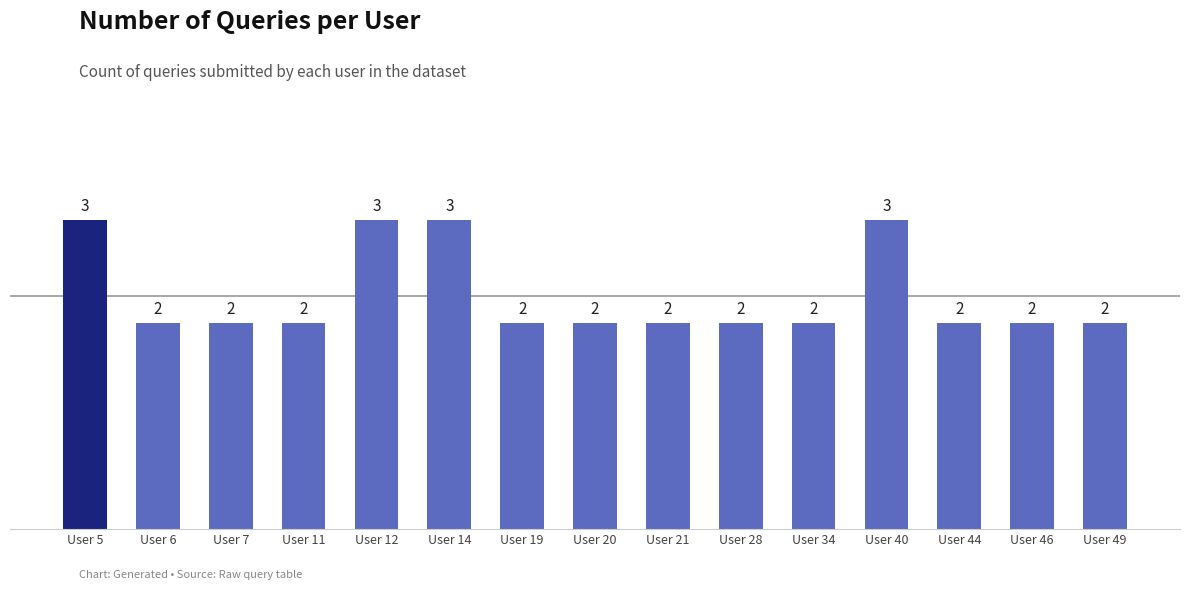

Reading left to right, what are all the values shown in this chart?

User 5=3	User 6=2	User 7=2	User 11=2	User 12=3	User 14=3	User 19=2	User 20=2	User 21=2	User 28=2	User 34=2	User 40=3	User 44=2	User 46=2	User 49=2